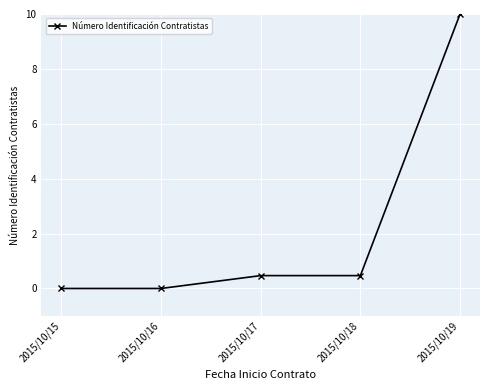

At which category does the chart reach its peak across all series?

2015/10/19